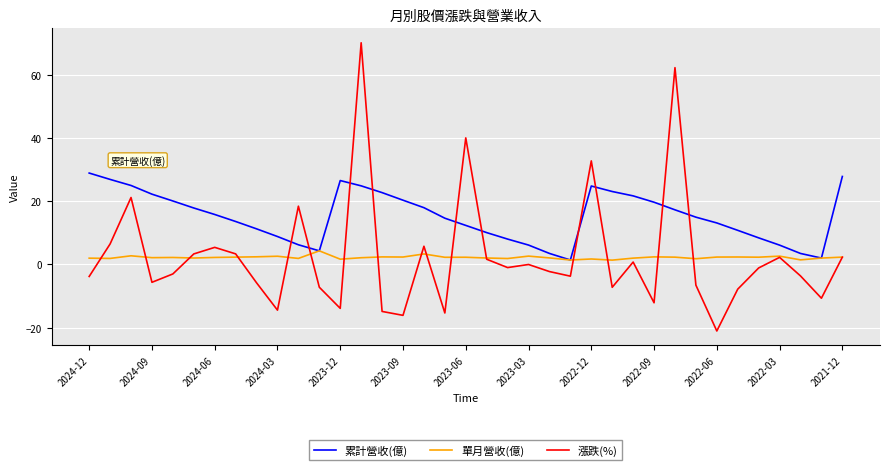

How many times do 累計營收(億) and 漲跌(%) cross each other?

10